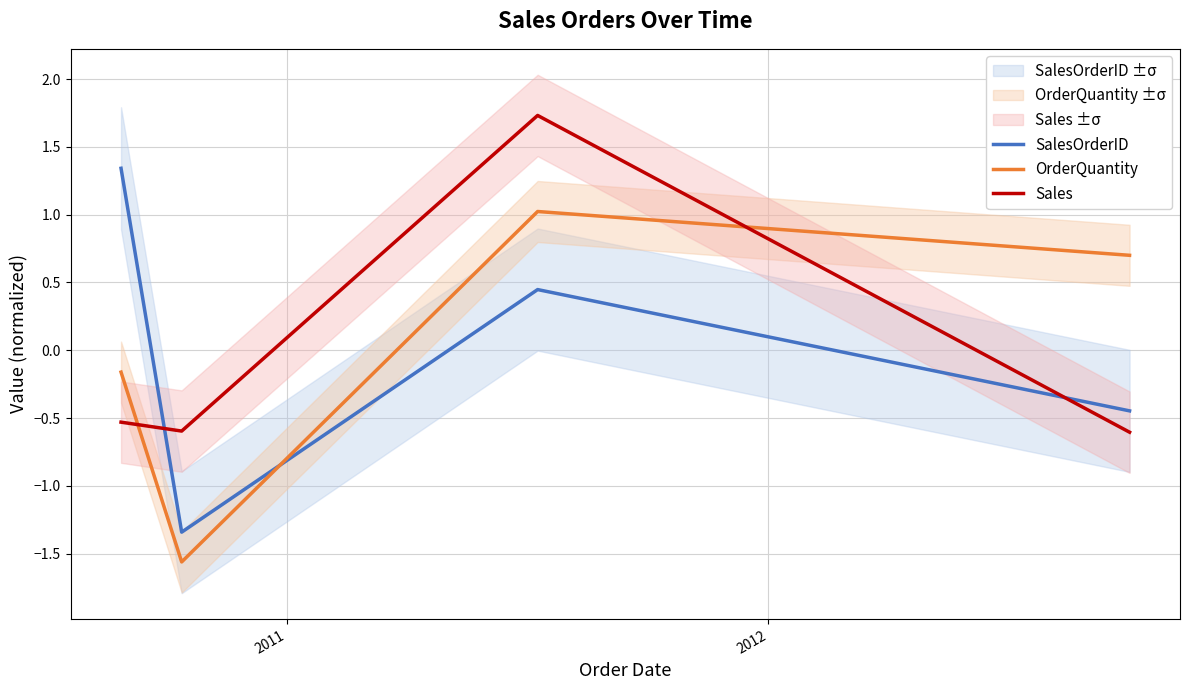

Is this an area chart (filled region under the line)?

No